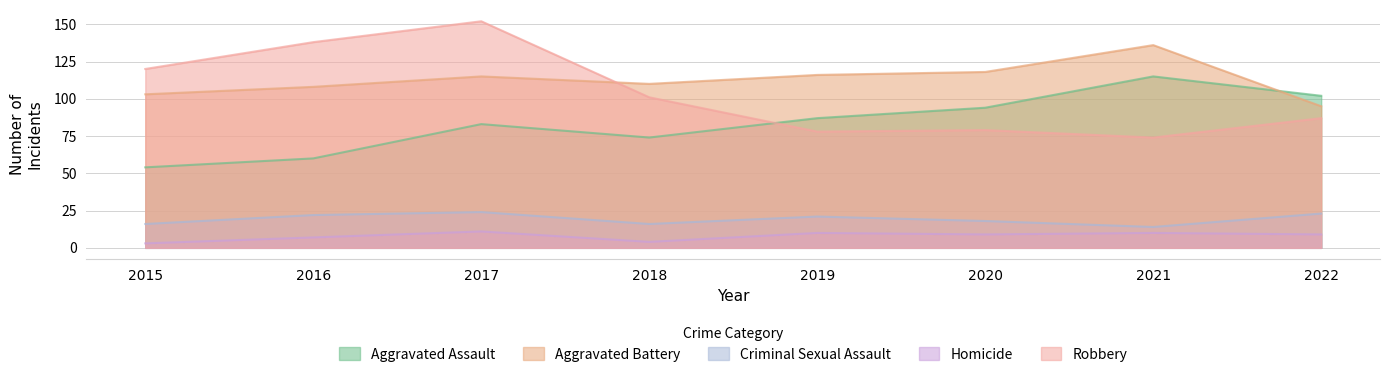

What is the sum of all Aggravated Assault values?

669